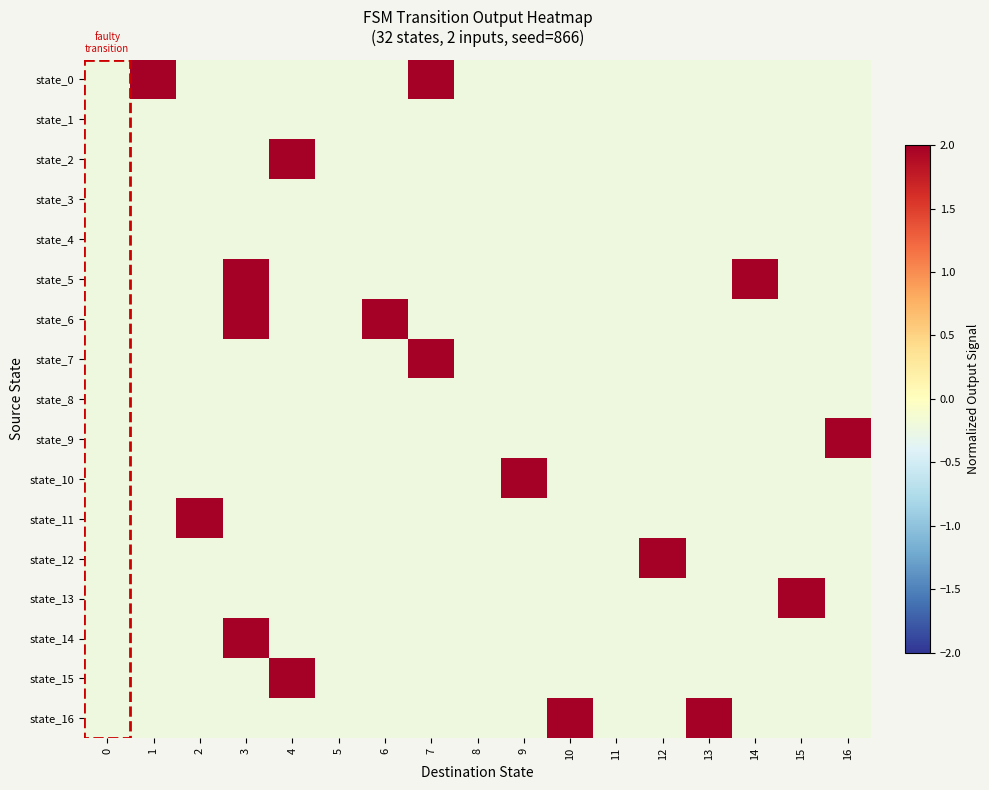

Count the number of categories in the chart.

17